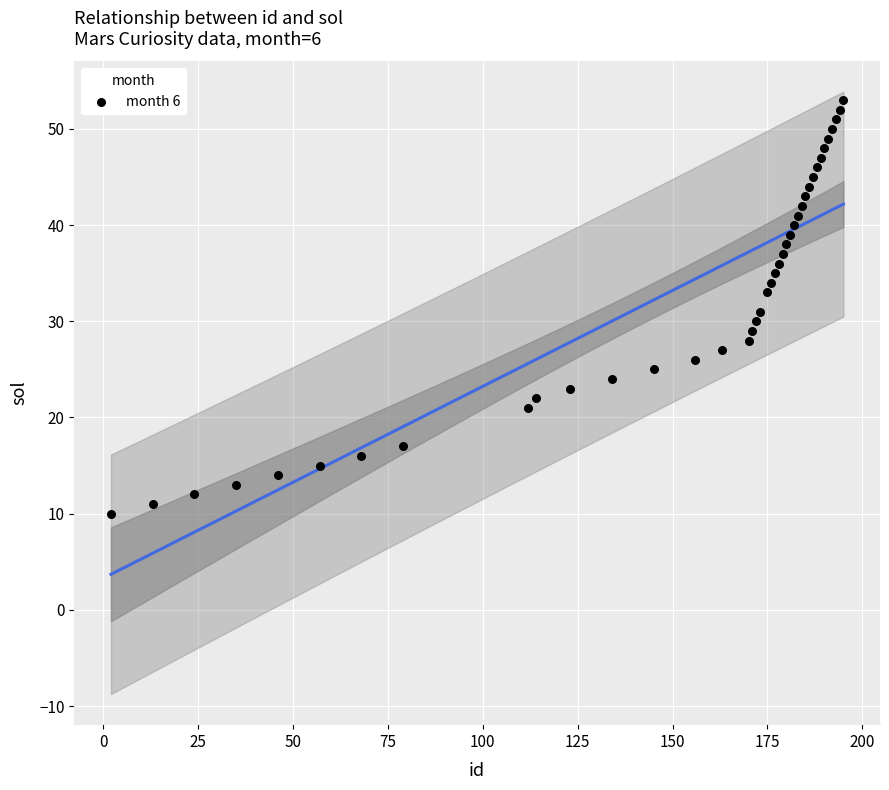

What is the range of X values (max minus min)?

193